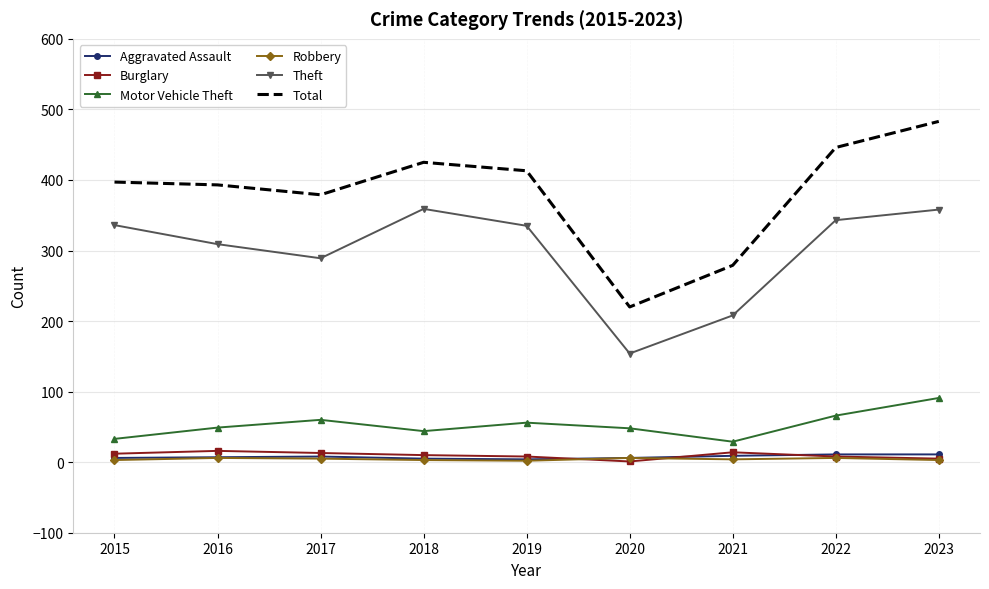

Is it true that Robbery equals 5 at 2017?

True